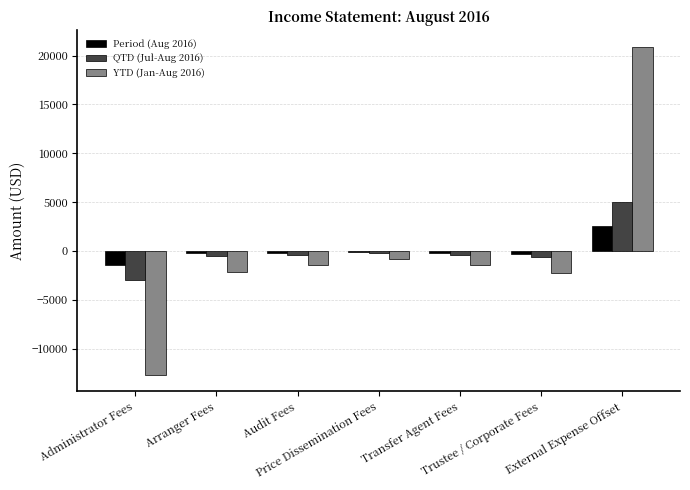

List the series in order of their peak value, lowest first.

Period (Aug 2016), QTD (Jul-Aug 2016), YTD (Jan-Aug 2016)